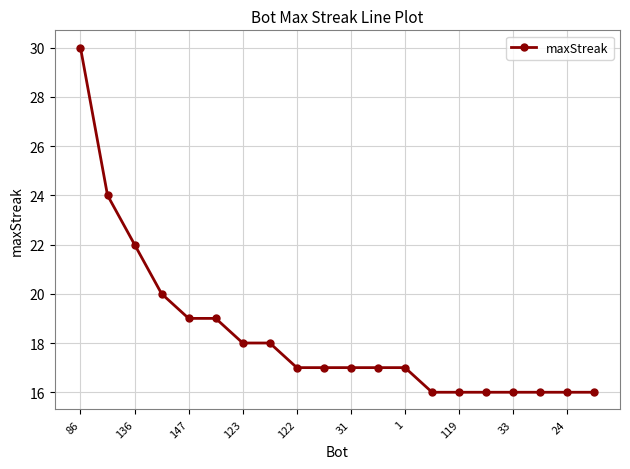

What is the greatest value displayed?

30